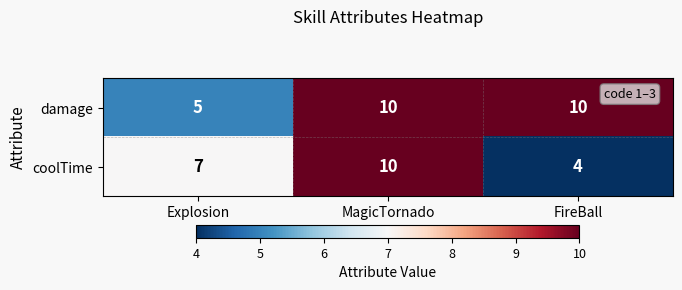

Between MagicTornado and FireBall, which series saw the biggest shift?

coolTime